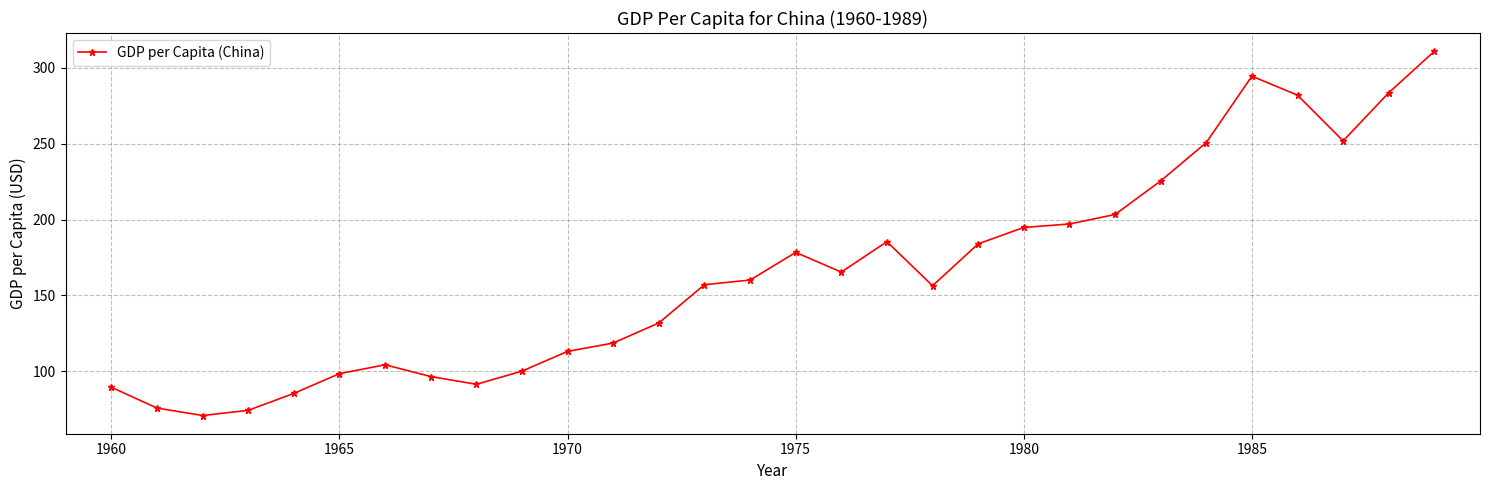

Does the chart display data point markers on the line(s)?

Yes